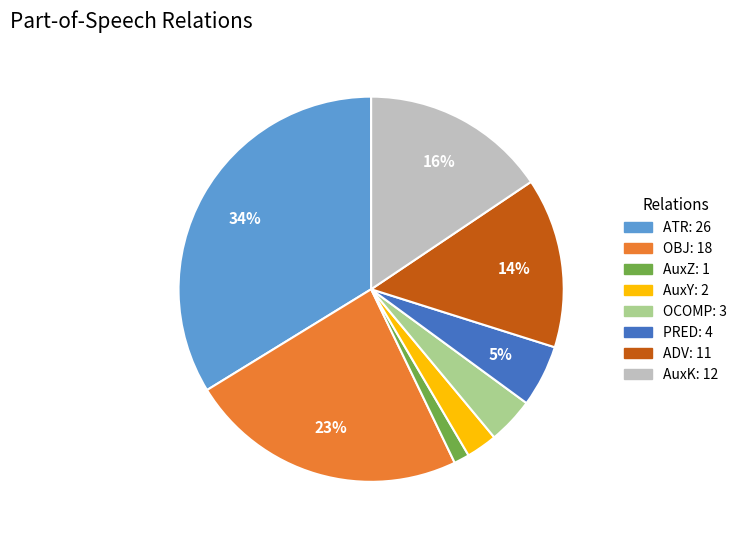

To the nearest percent, what is the average slice percentage?

12%